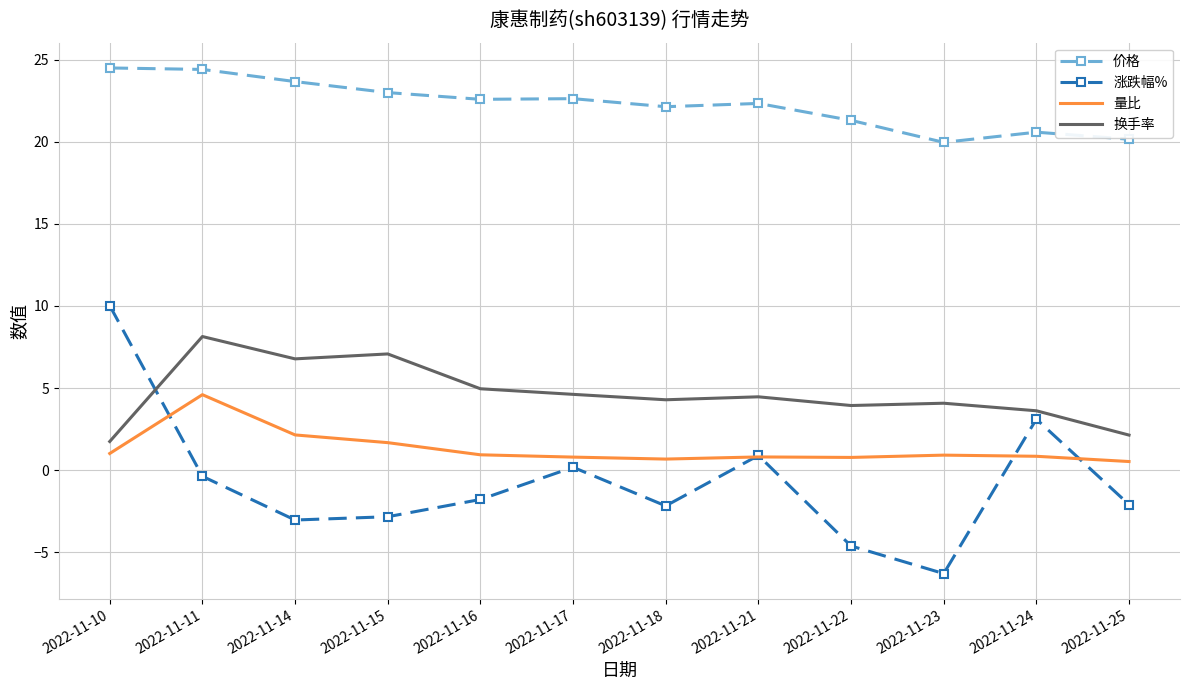

True or false: 换手率 has more than 1 interior local peaks.

True